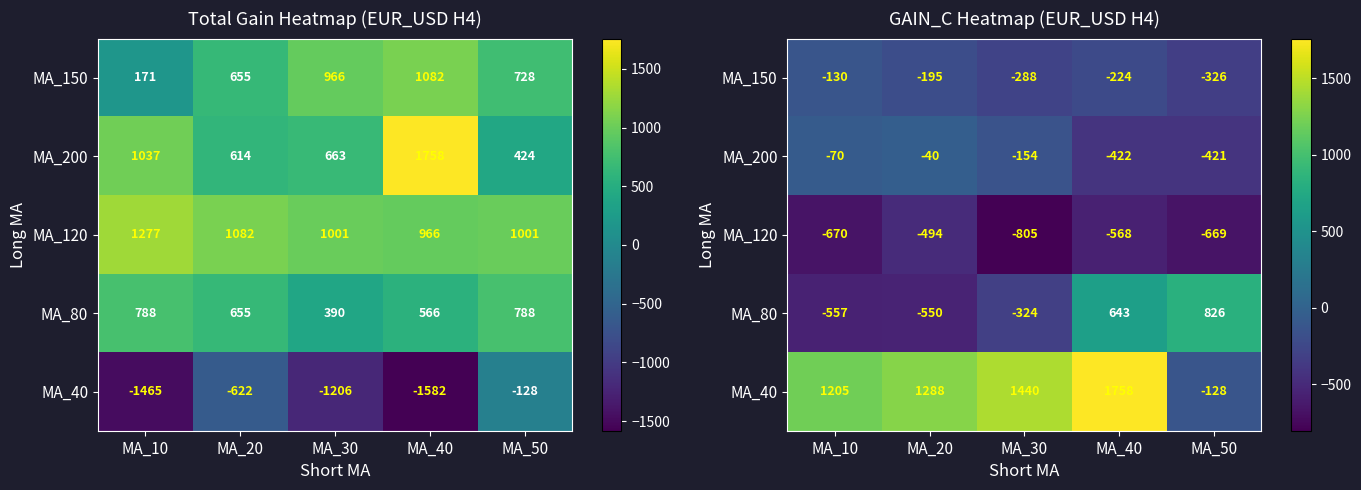

Is the value of MA_80 at MA_10 greater than the value of MA_200 at MA_20?

No